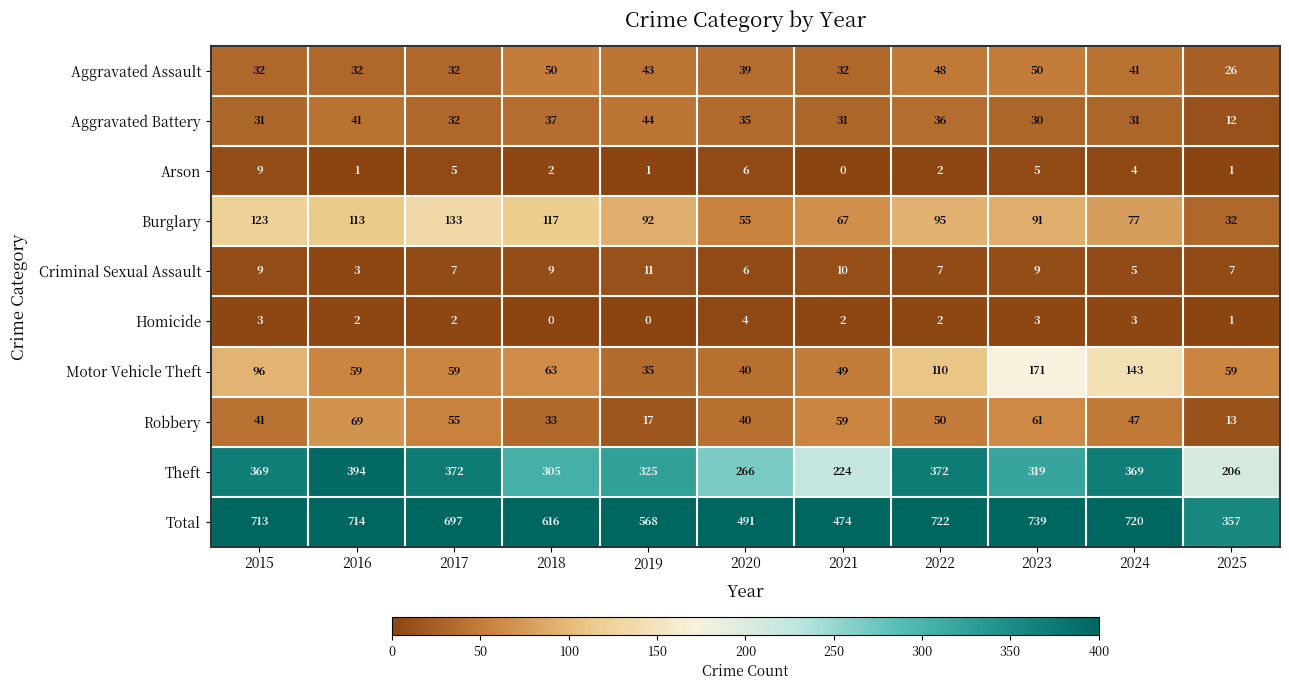

Which series has the widest spread of values?

Total